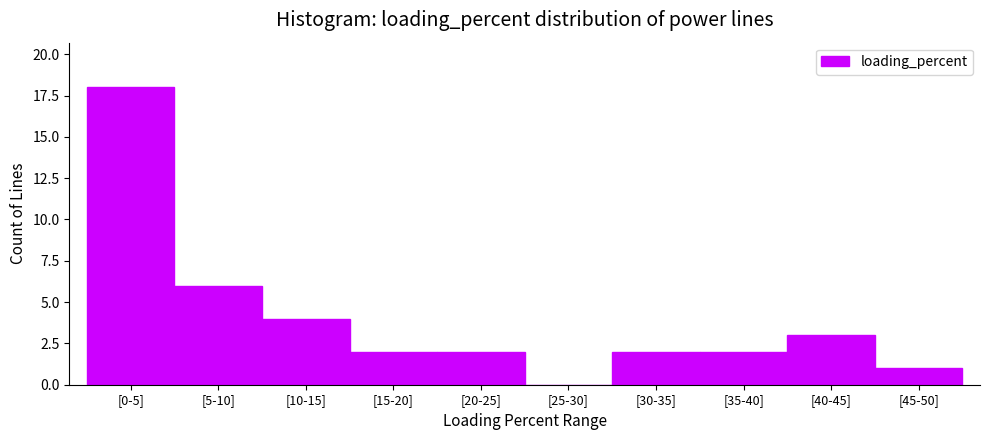

Reading left to right, what are all the values shown in this chart?

[0-5]=18	[5-10]=6	[10-15]=4	[15-20]=2	[20-25]=2	[25-30]=0	[30-35]=2	[35-40]=2	[40-45]=3	[45-50]=1